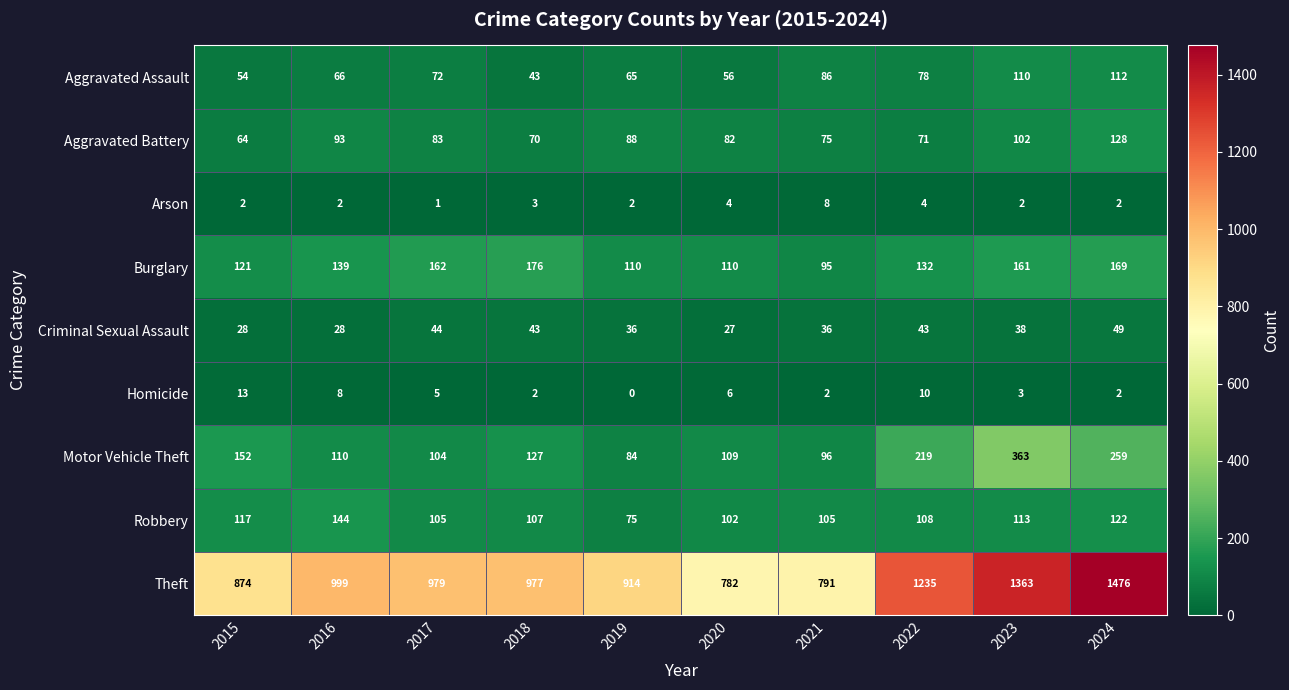

What is the difference between the Criminal Sexual Assault values at 2022 and 2019?

7